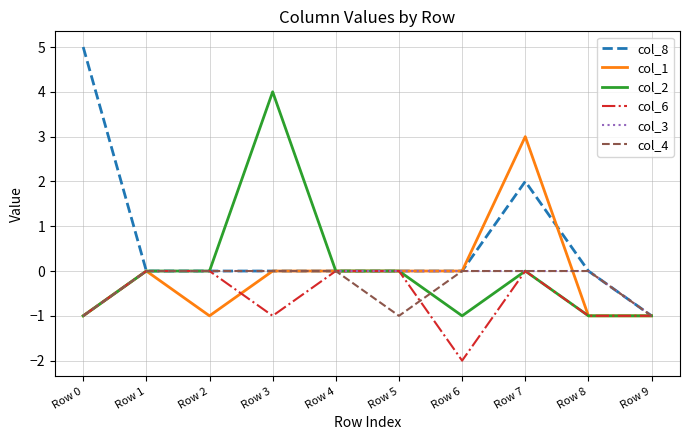

Which category has the highest value across all series?

Row 0